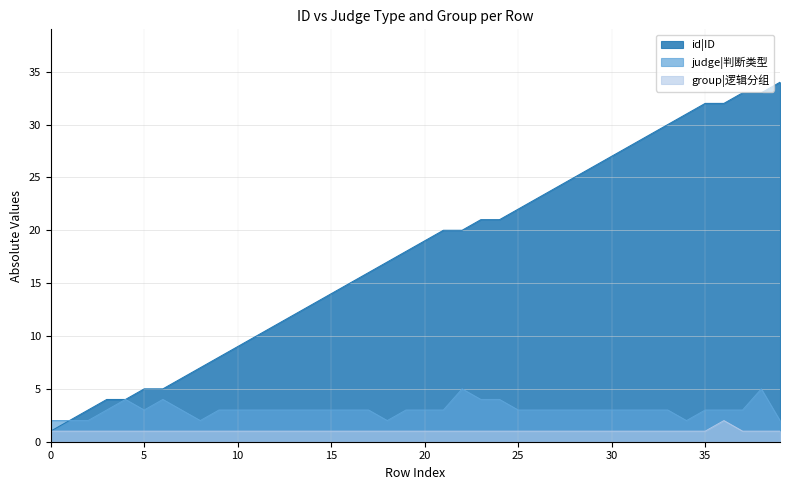

At how many categories does at least one series exceed 22?

14